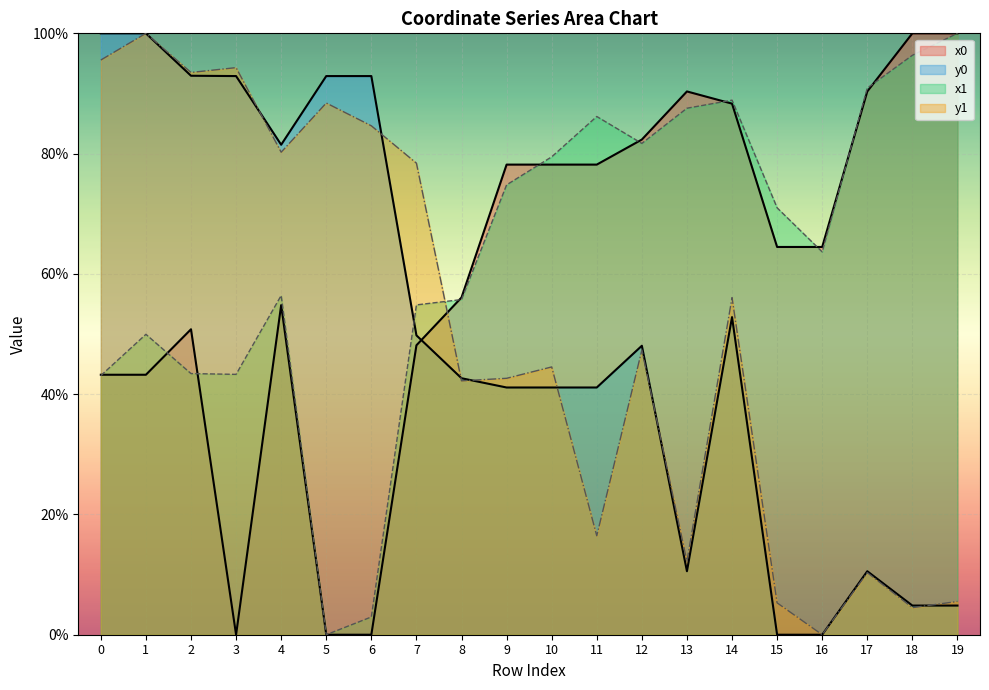

After their last crossing, which series has the higher values: x0 or x1?

x0